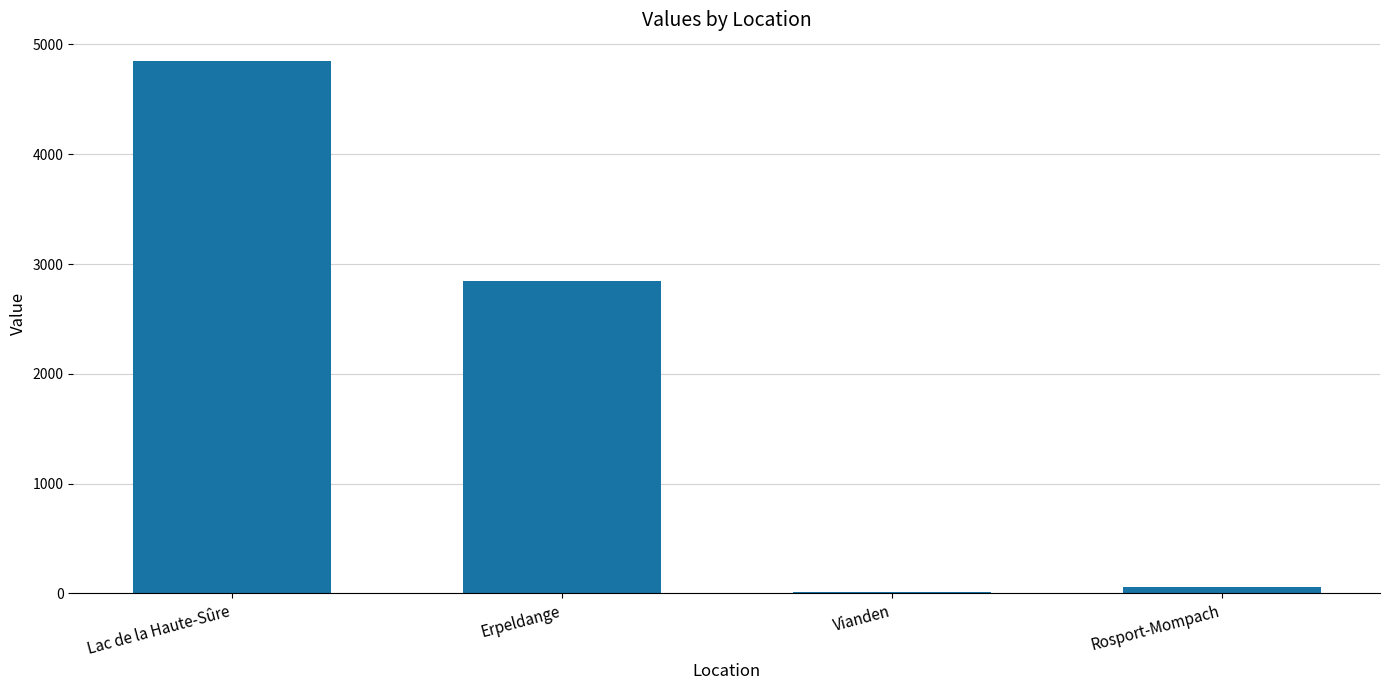

What is the sum of all values?

7757.8